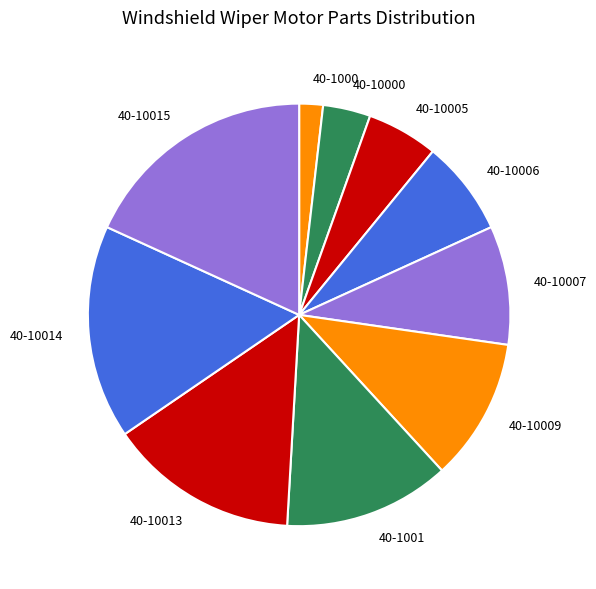

Does any single category account for the majority?

No